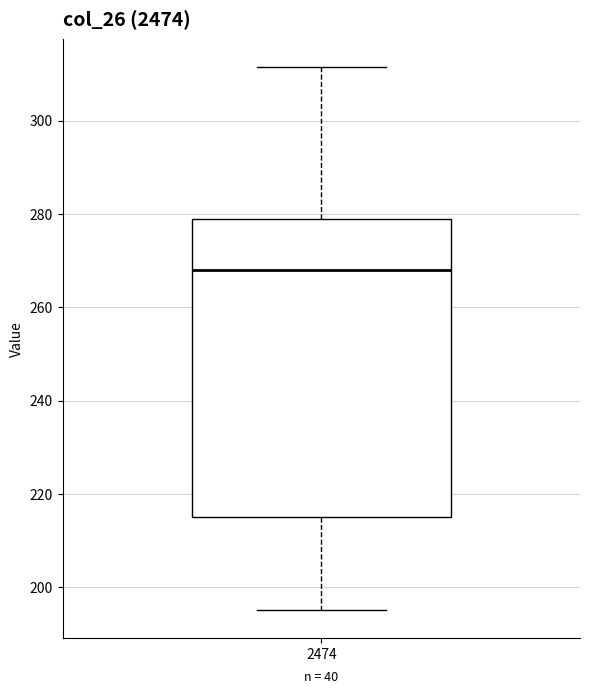

Read this box plot against the y-axis: the position of the median line, the range covered by the box, and the ends of both whiskers. The values are not printed on the chart, so give them approximately, as read against the axis.

median 268, box 214 to 278, whiskers 196 to 312